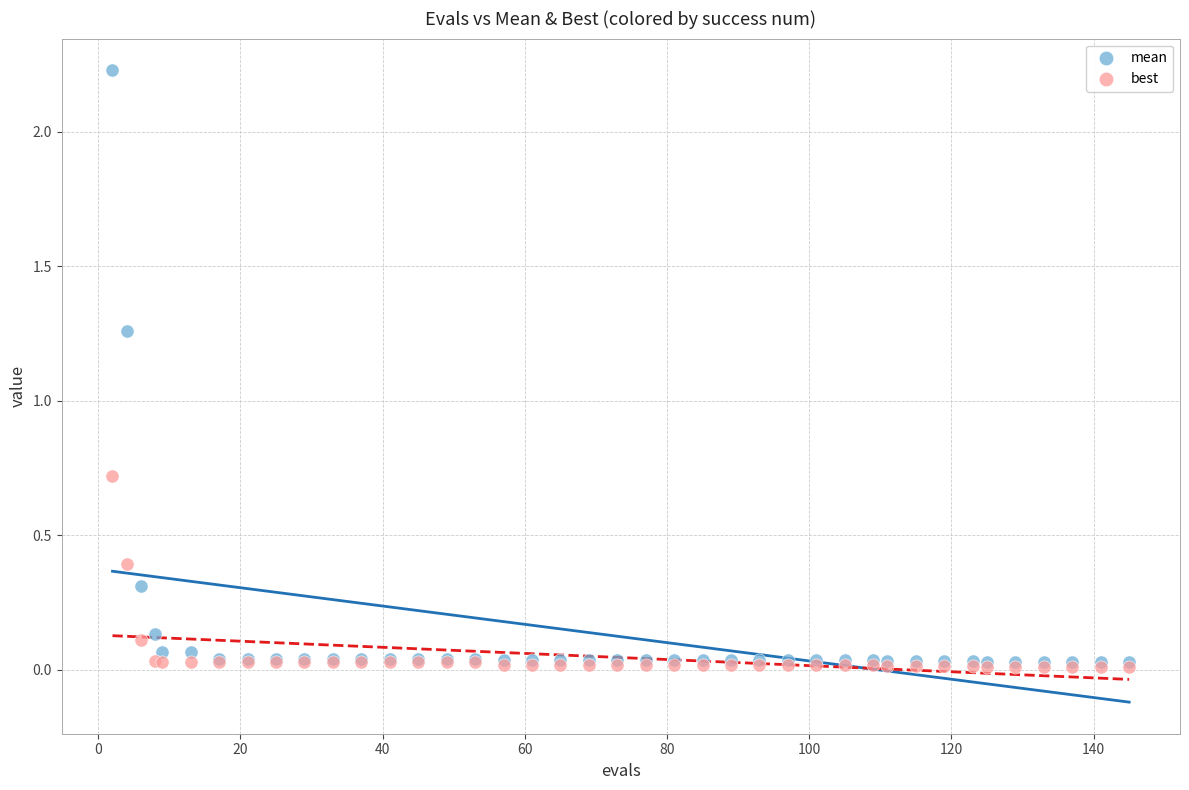

What are all the series names shown in the legend?

mean, best